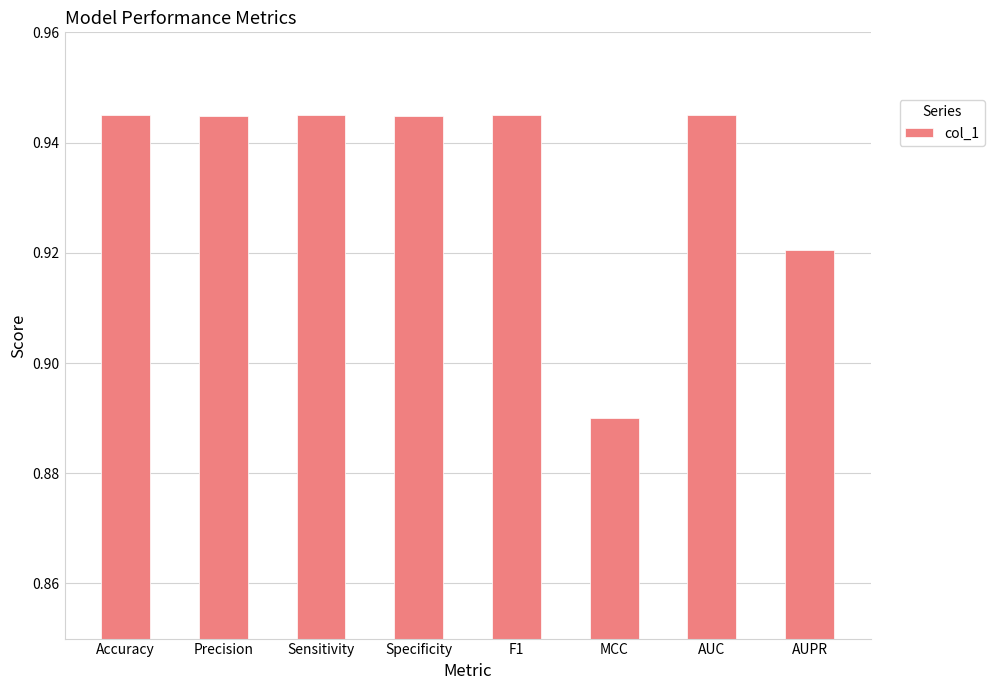

At which category does the chart reach its minimum across all series?

MCC